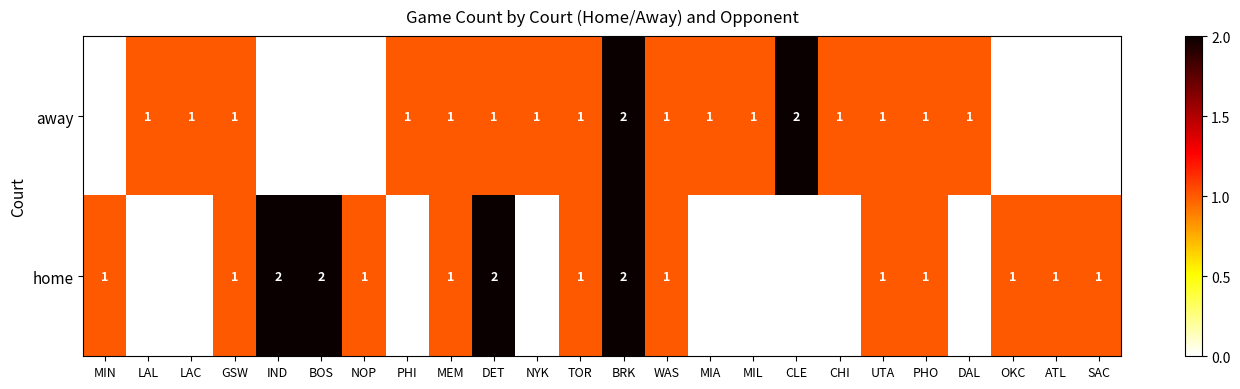

Rank the series at BOS from lowest to highest value.

away, home